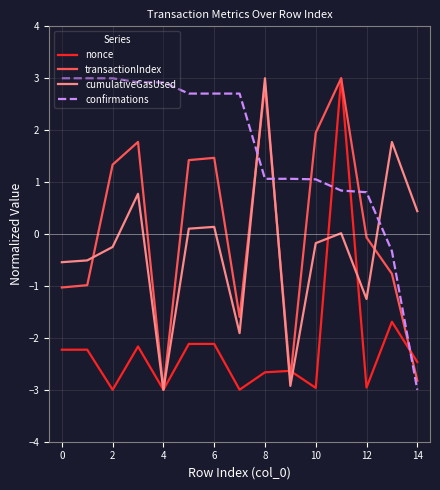

True or false: cumulativeGasUsed and confirmations intersect in this chart.

True